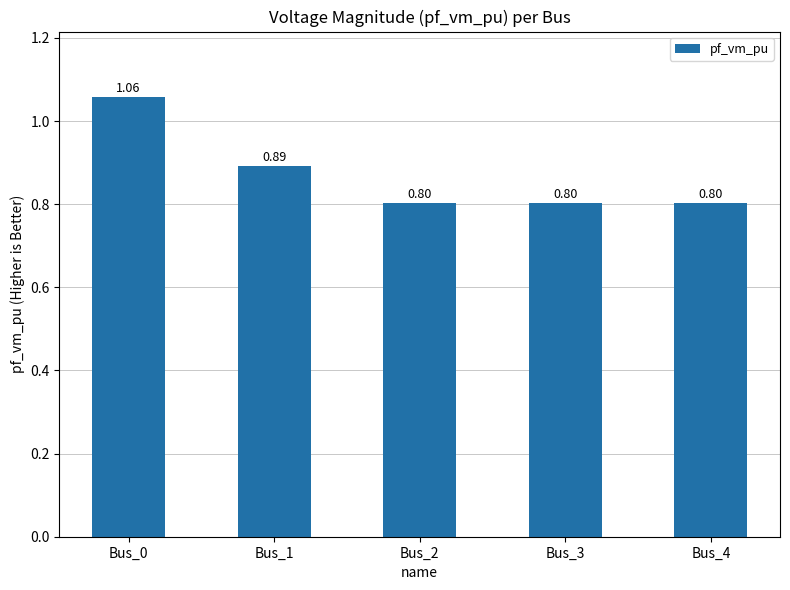

What is the smallest value displayed?

0.8